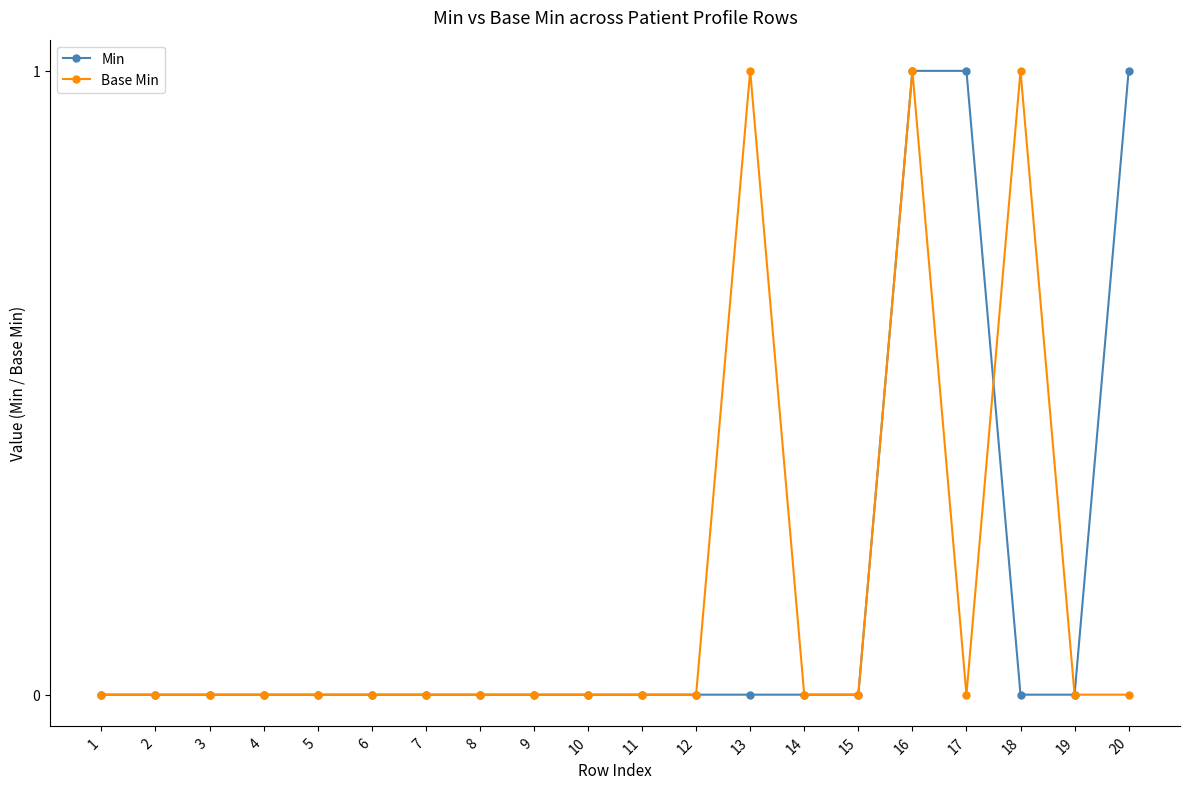

Reading right to left, list all the values displayed in this chart.

Min: 1	0	0	1	1	0	0	0	0	0	0	0	0	0	0	0	0	0	0	0
Base Min: 0	0	1	0	1	0	0	1	0	0	0	0	0	0	0	0	0	0	0	0